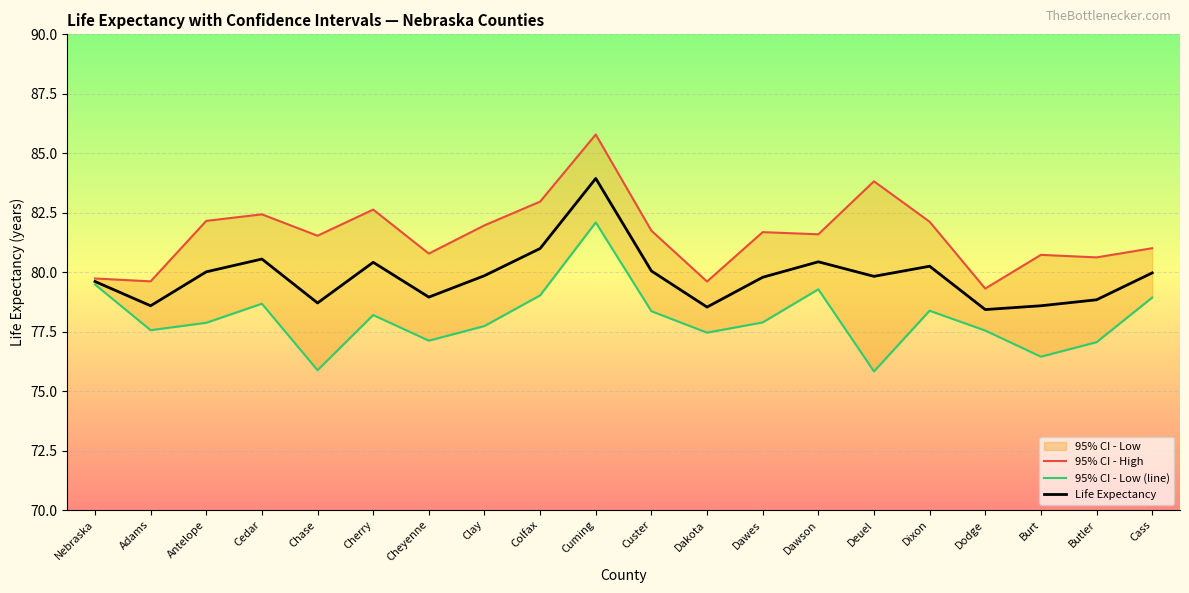

Is this an area chart (filled region under the line)?

No